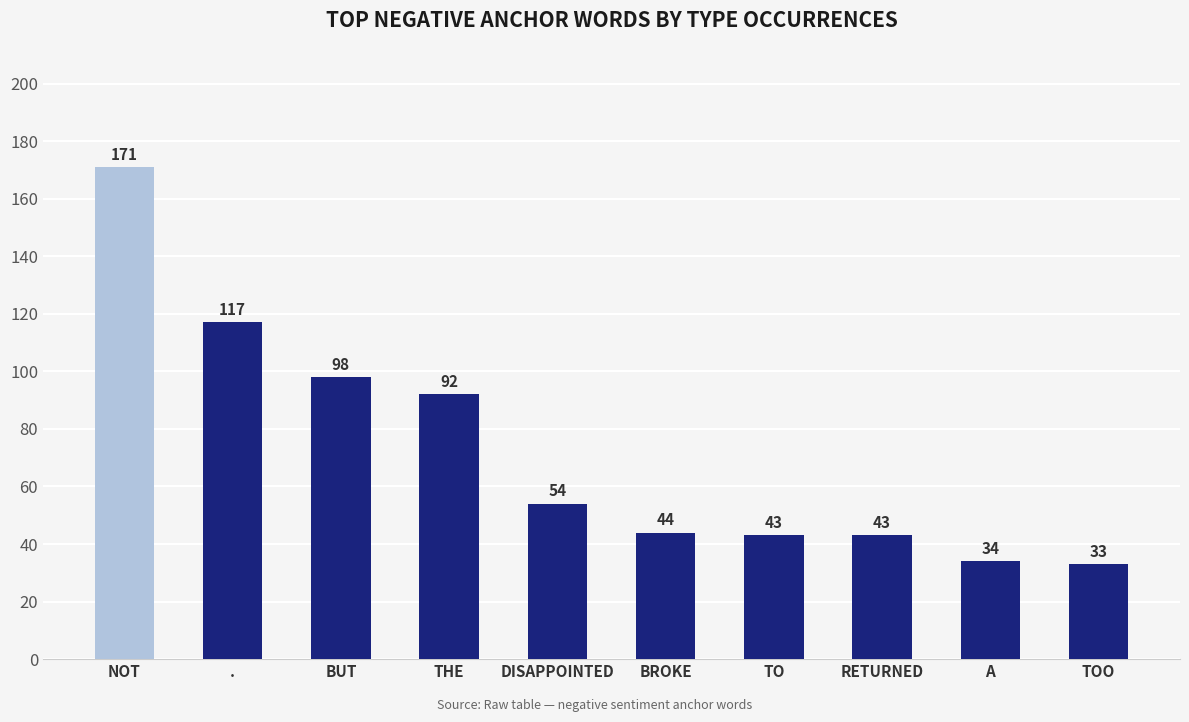

Which label corresponds to the smallest value in the chart?

TOO